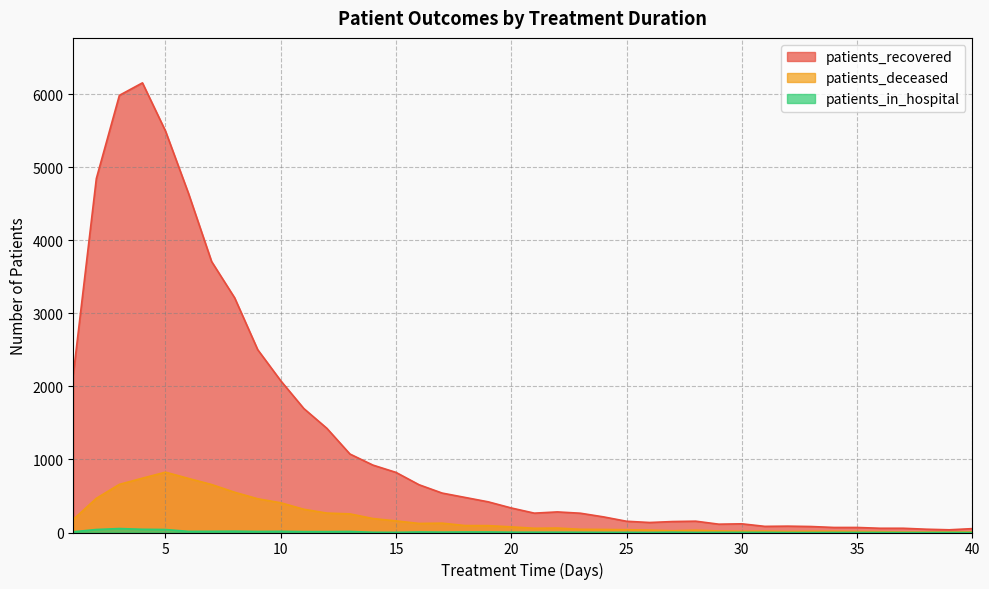

True or false: patients_recovered and patients_deceased cross at least once.

False